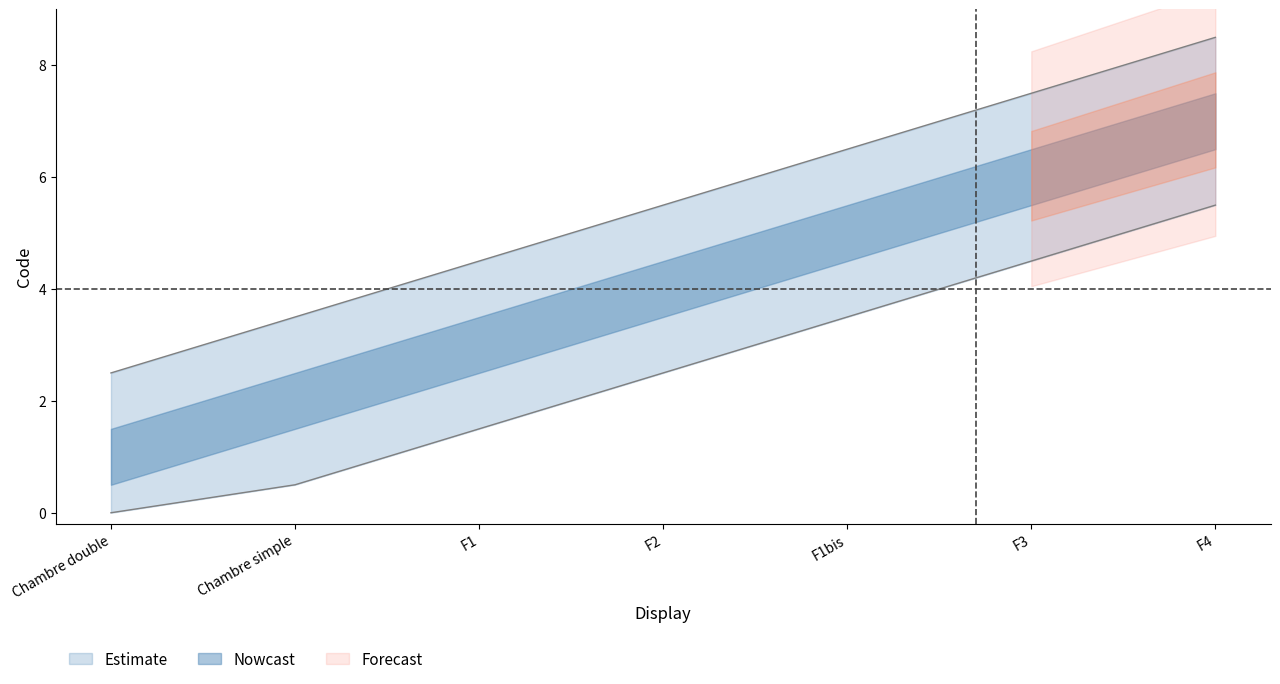

What is the difference between the maximum and minimum values in the upper_nowcast series?

6.0